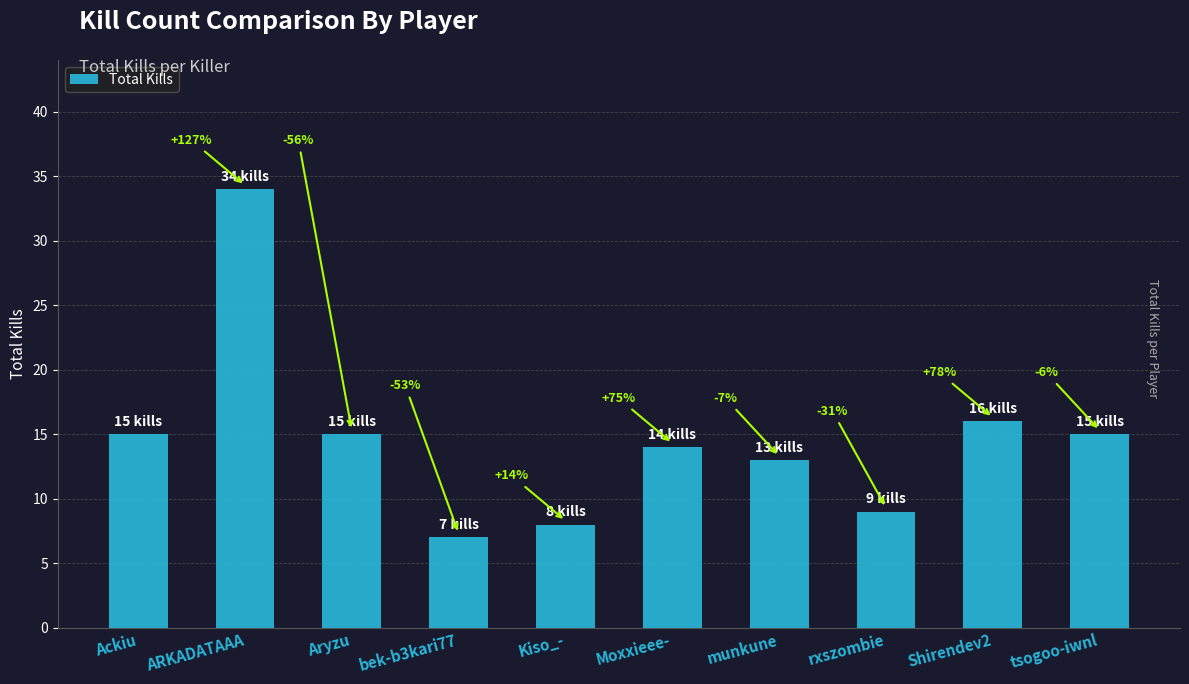

Does the chart contain any negative values?

No